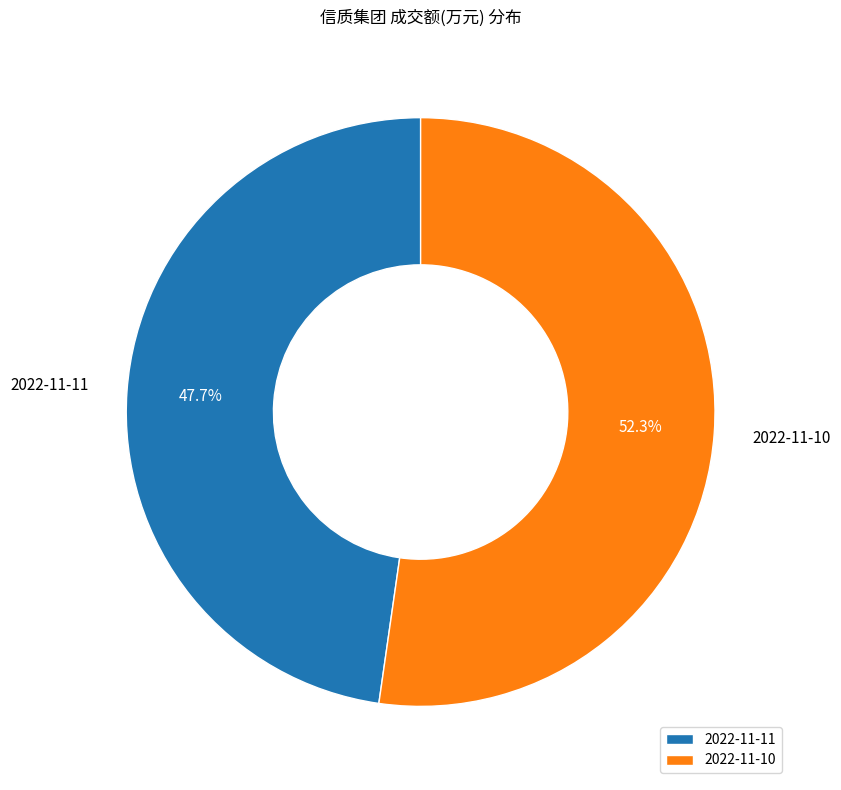

How many slices are in this pie chart?

2